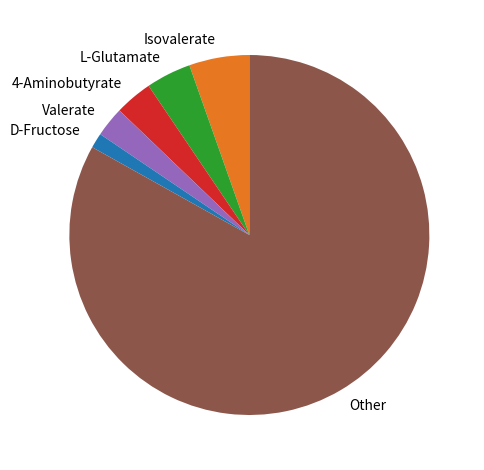

Which slice represents more than half of the pie?

Other